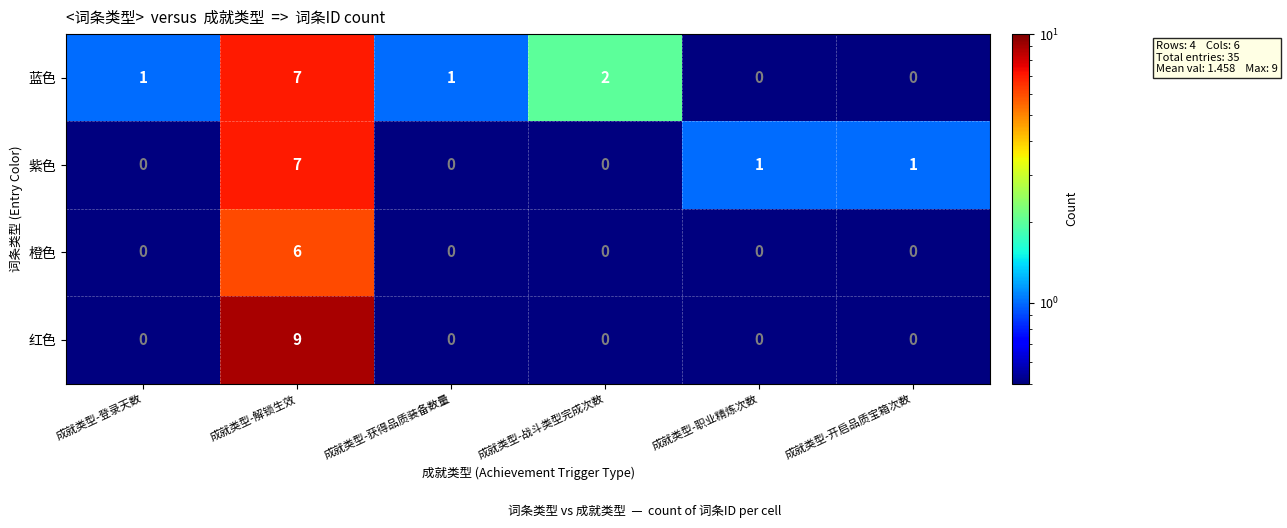

Reading left to right, extract all data points from this chart.

蓝色: 1	7	1	2	0	0
紫色: 0	7	0	0	1	1
橙色: 0	6	0	0	0	0
红色: 0	9	0	0	0	0